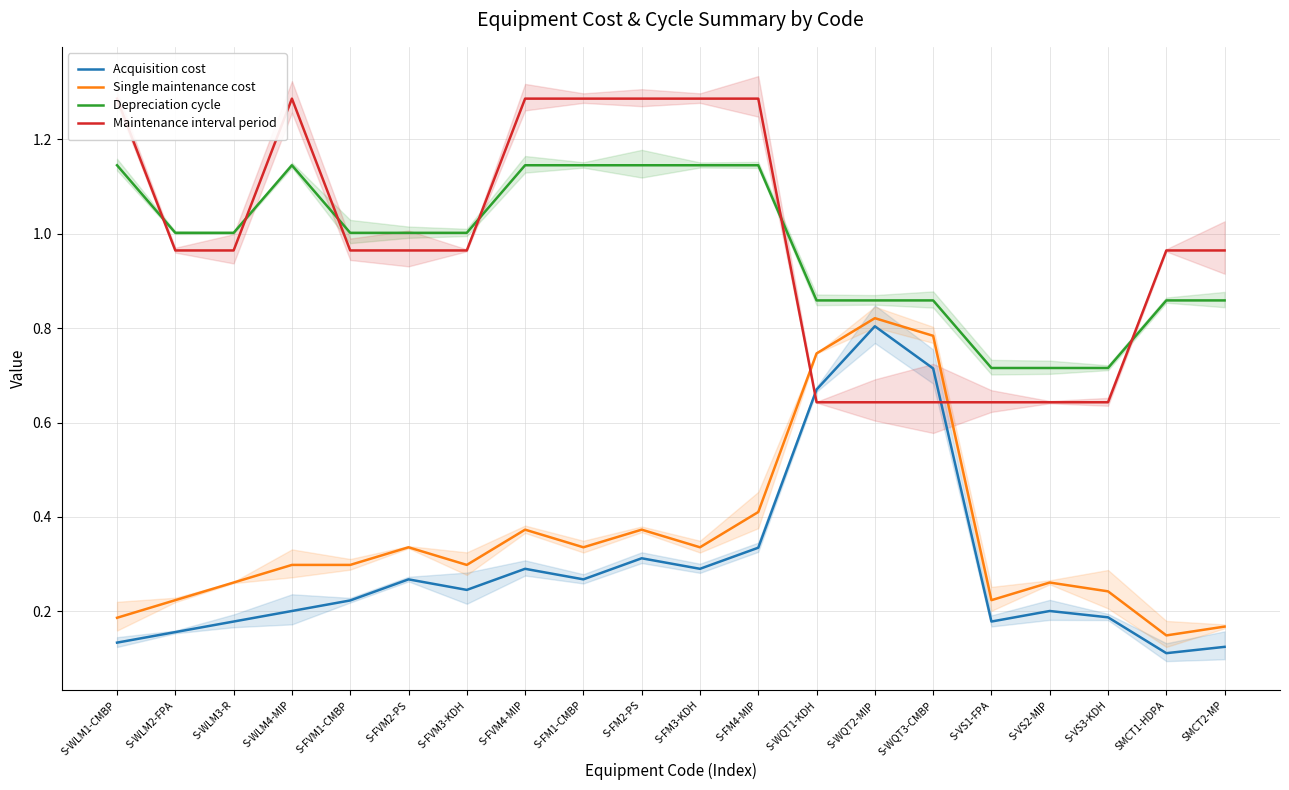

Count the number of categories in the chart.

20